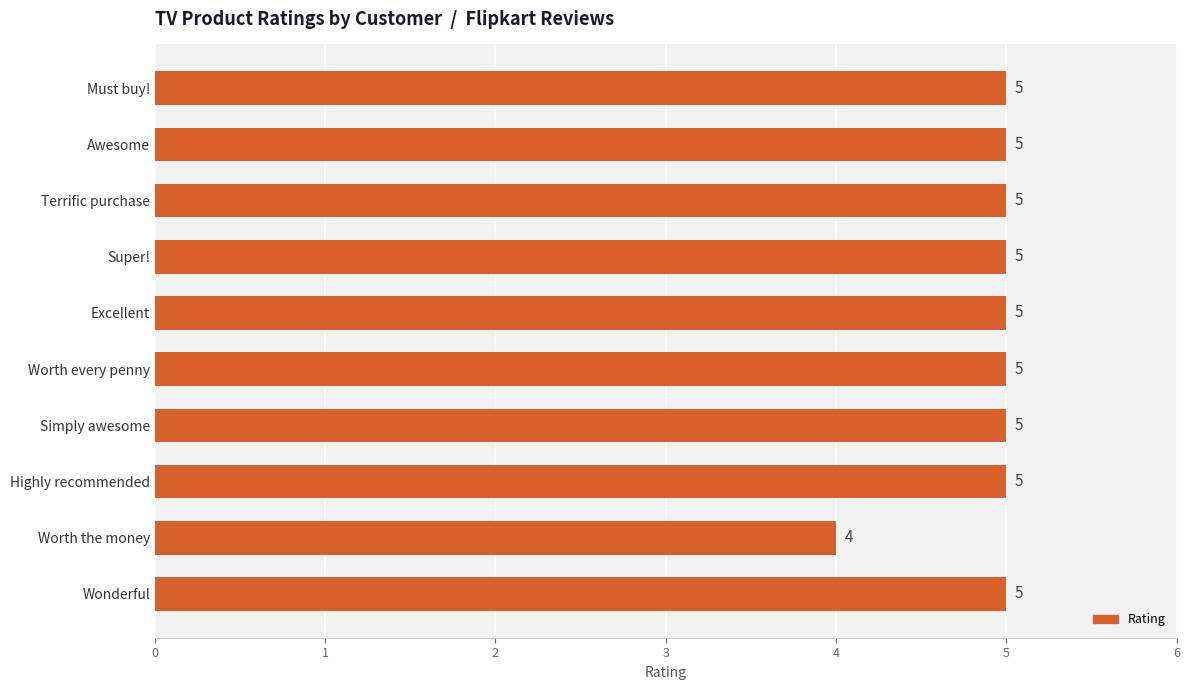

What is the difference between the maximum and minimum values?

1